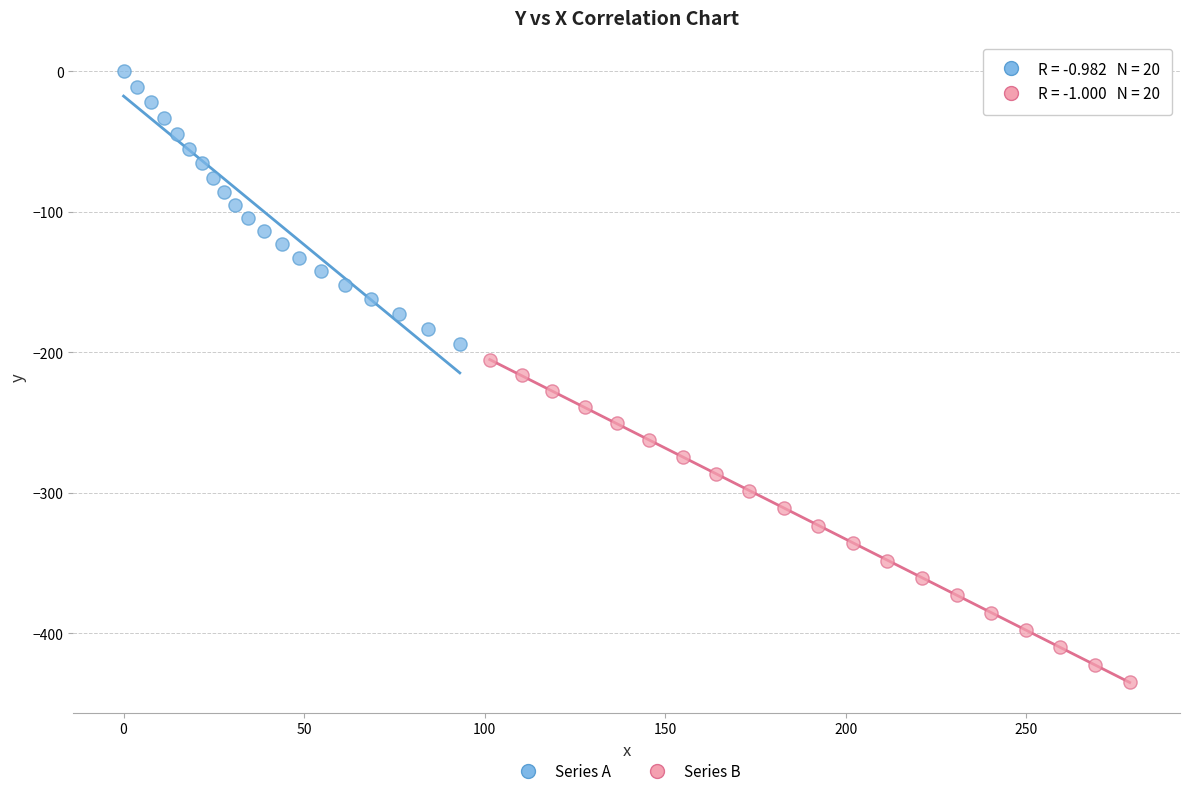

Which series contains the highest Y value?

Series A